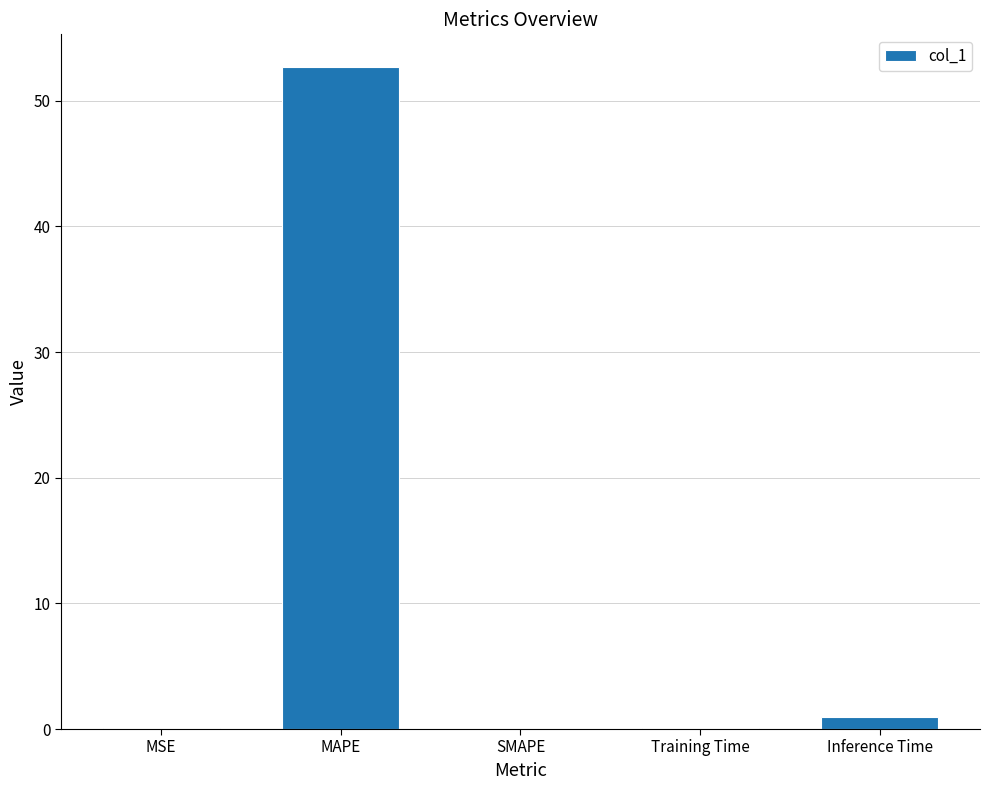

Which label corresponds to the largest value in the chart?

MAPE